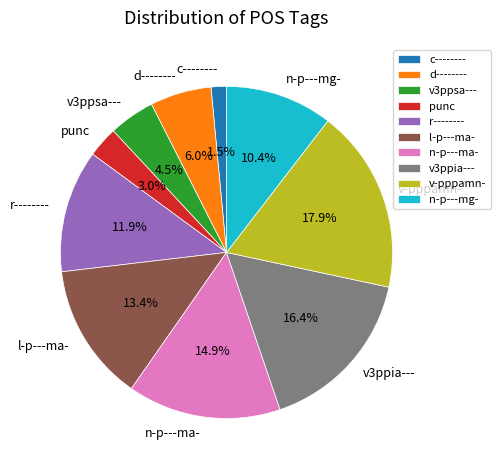

Which slice is the largest?

v-pppamn-